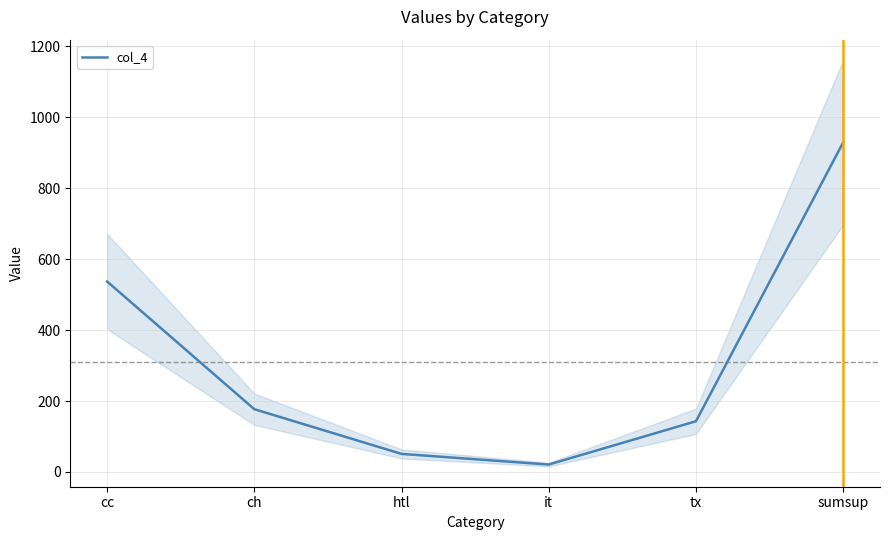

What is the change in value from htl to sumsup?

+878